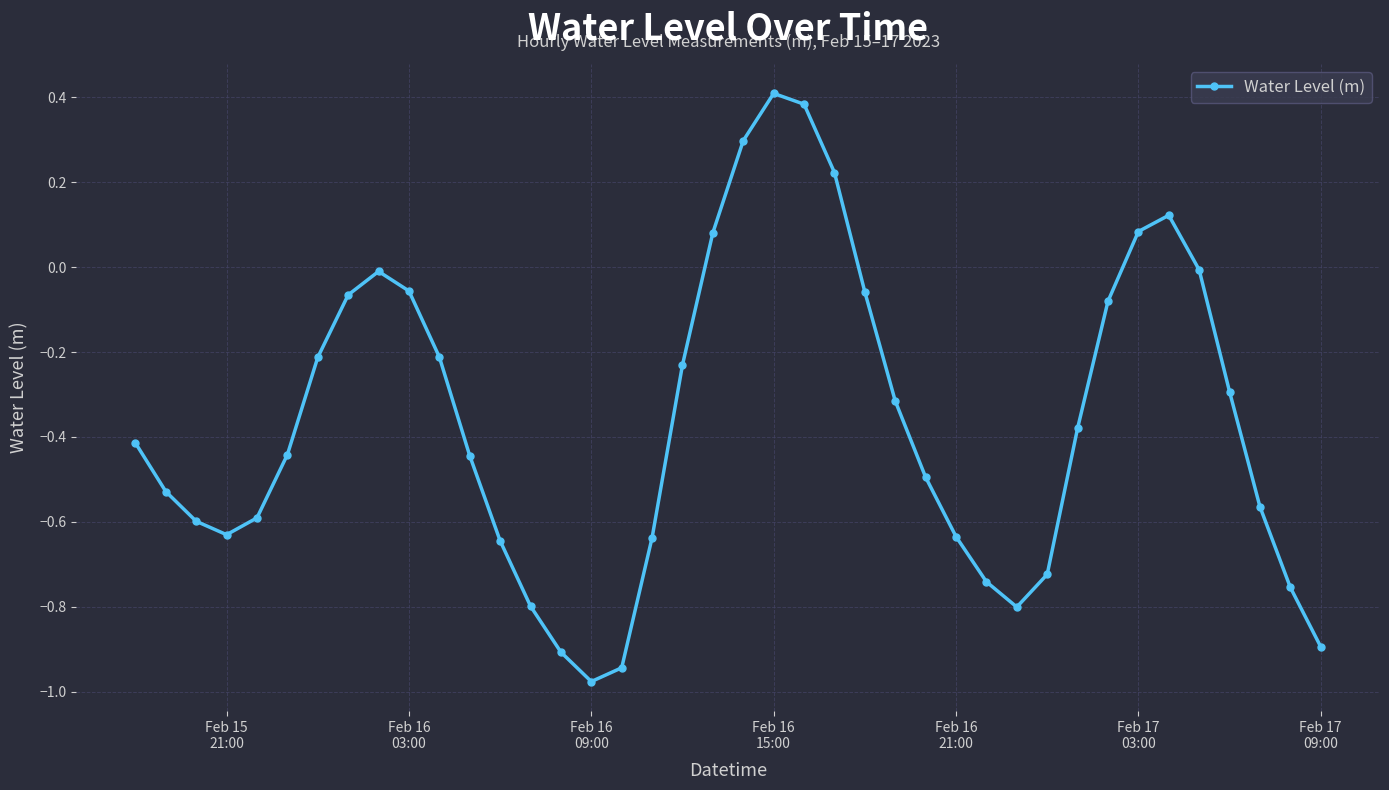

How many points are higher than both their immediate neighbors (excluding endpoints)?

3